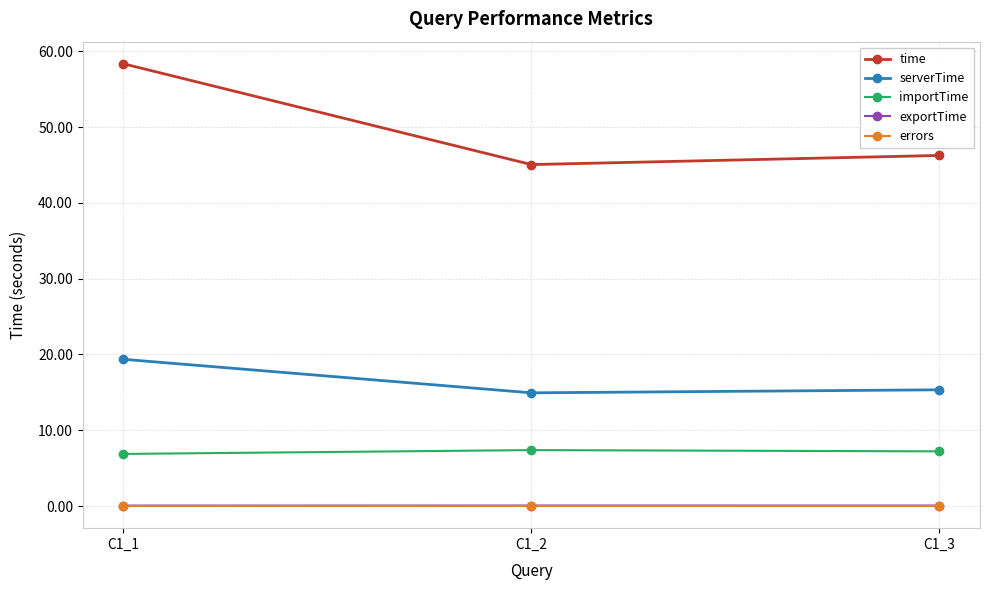

What is the difference between the highest and lowest values at C1_3?

46.3